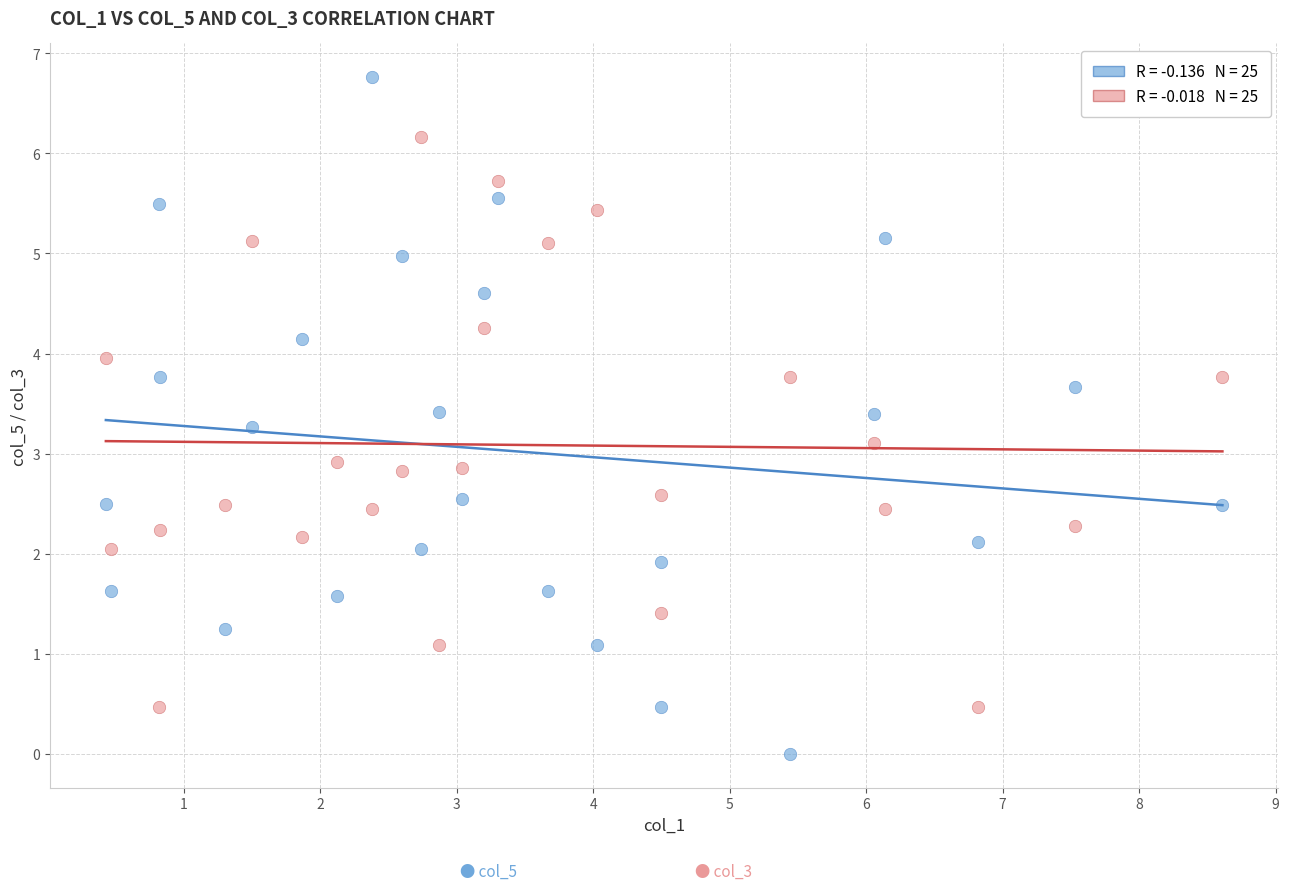

Across all data points, what is the range of Y values (max minus min)?

6.8